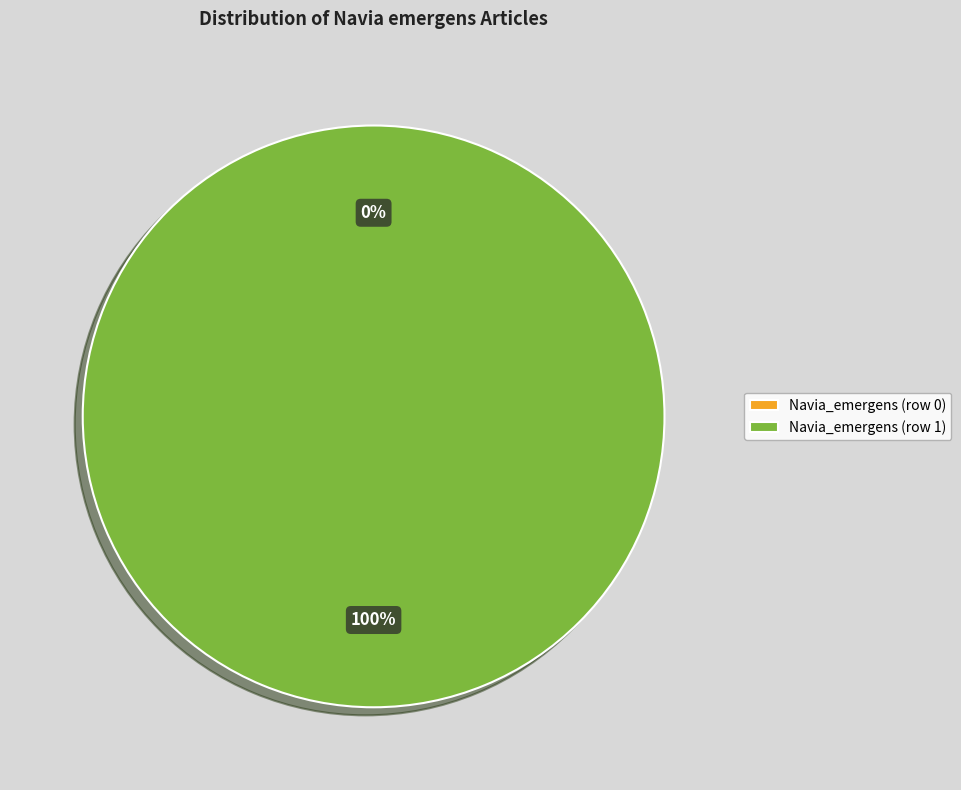

To the nearest percent, what is the difference between the Navia_emergens (row 0) and Navia_emergens (row 1) slice percentages?

100%